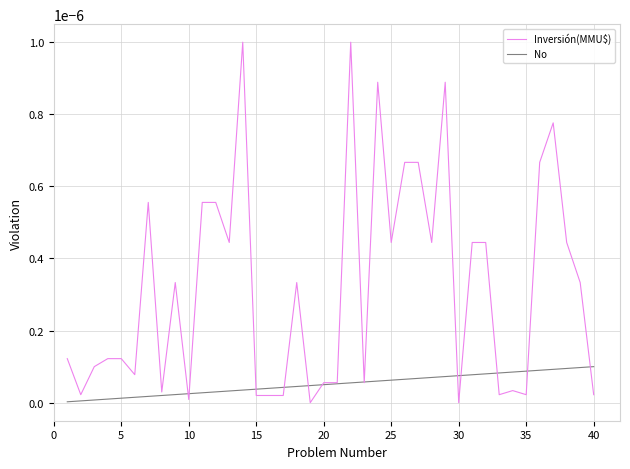

Which series has the largest range (max minus min)?

Inversión(MMU$)